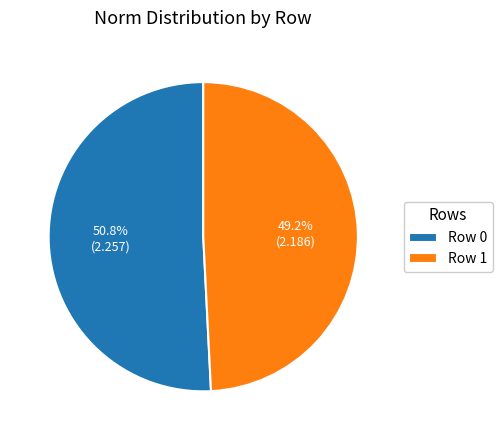

To the nearest percent, what percentage of the pie is Row 0?

51%